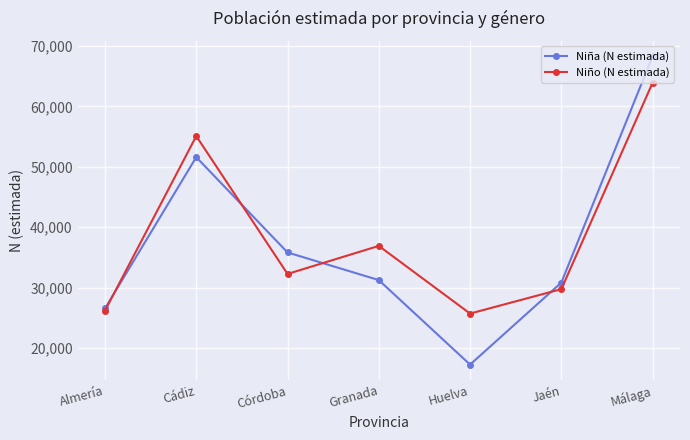

What is the label of the 5th point from the right?

Córdoba